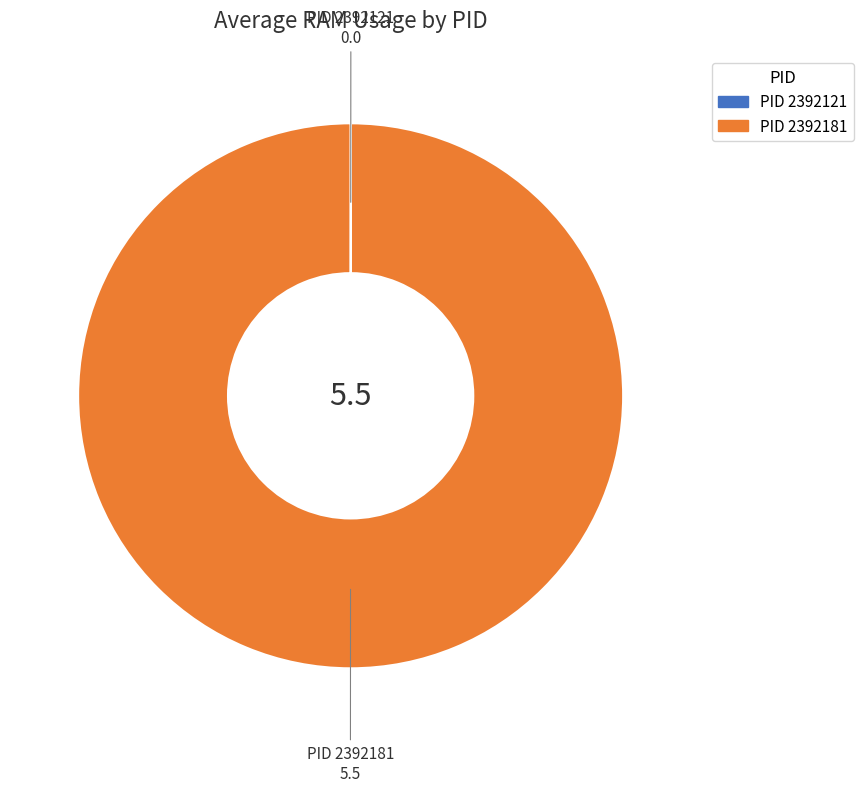

Does any single category account for the majority?

Yes